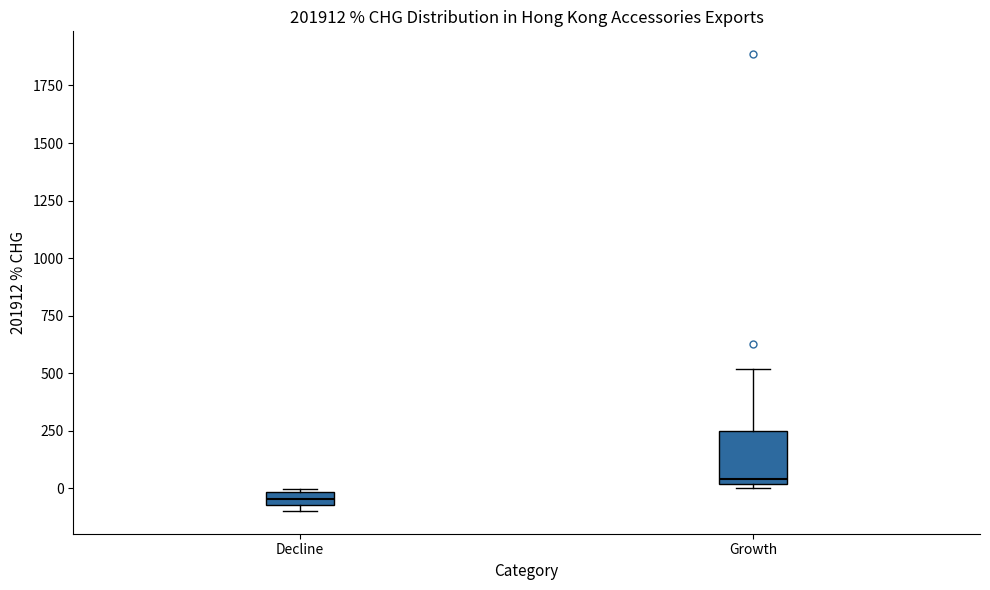

Which box has the lowest median line?

Decline